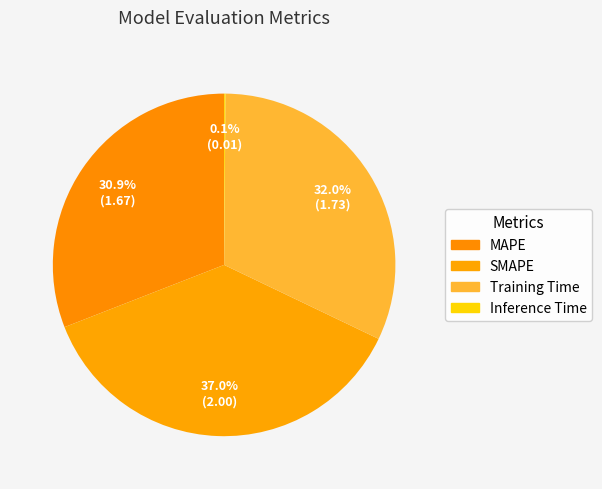

Rank the categories by value from lowest to highest.

Inference Time, MAPE, Training Time, SMAPE